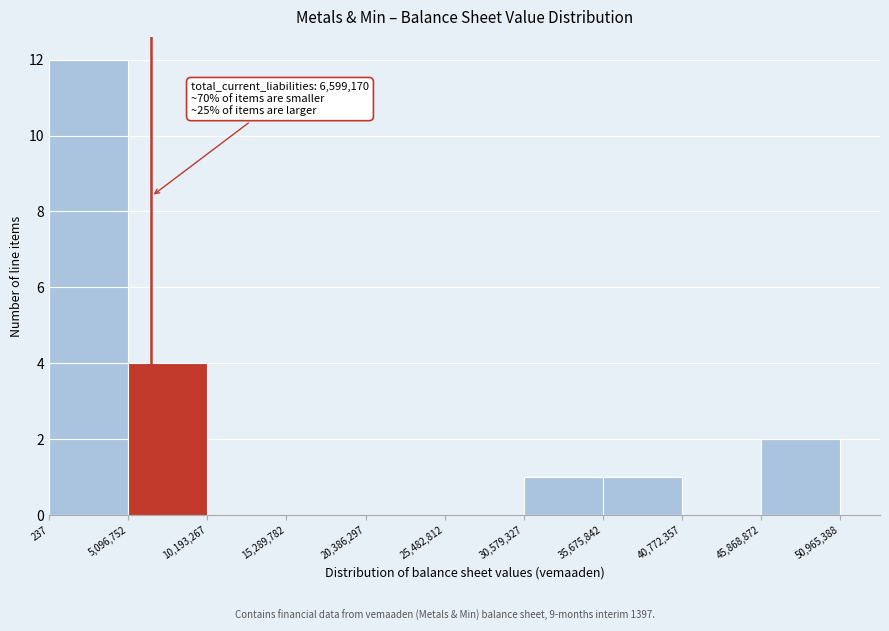

Over which range of the x-axis is the bar tallest?

237 to 5,096,752